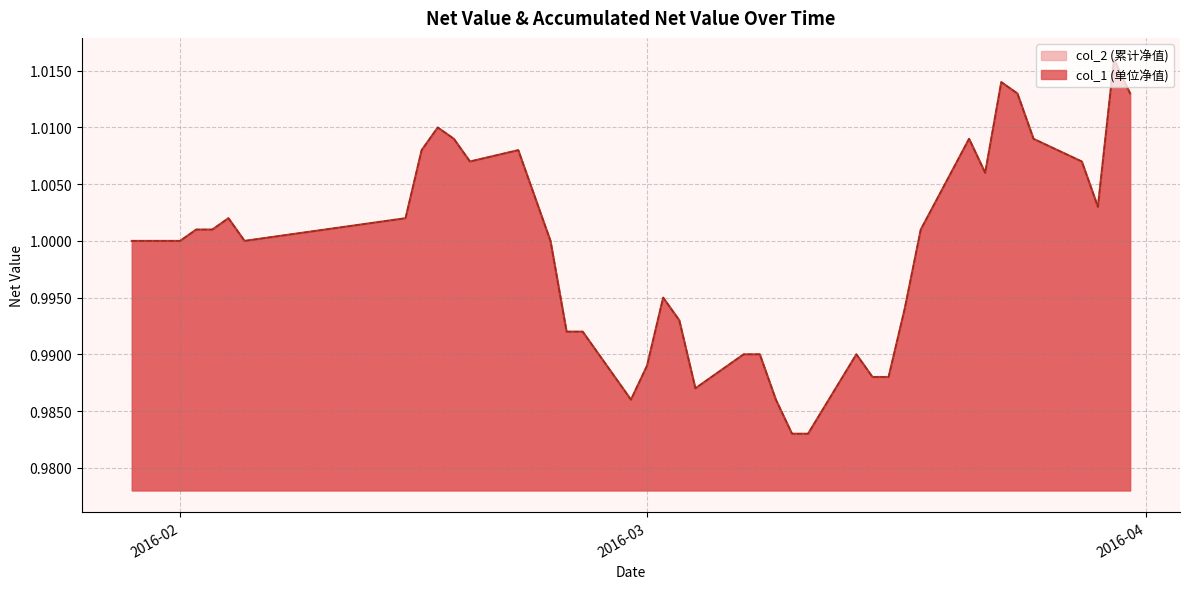

What is the value of the col_2 point at the 40th from the left?

1.0